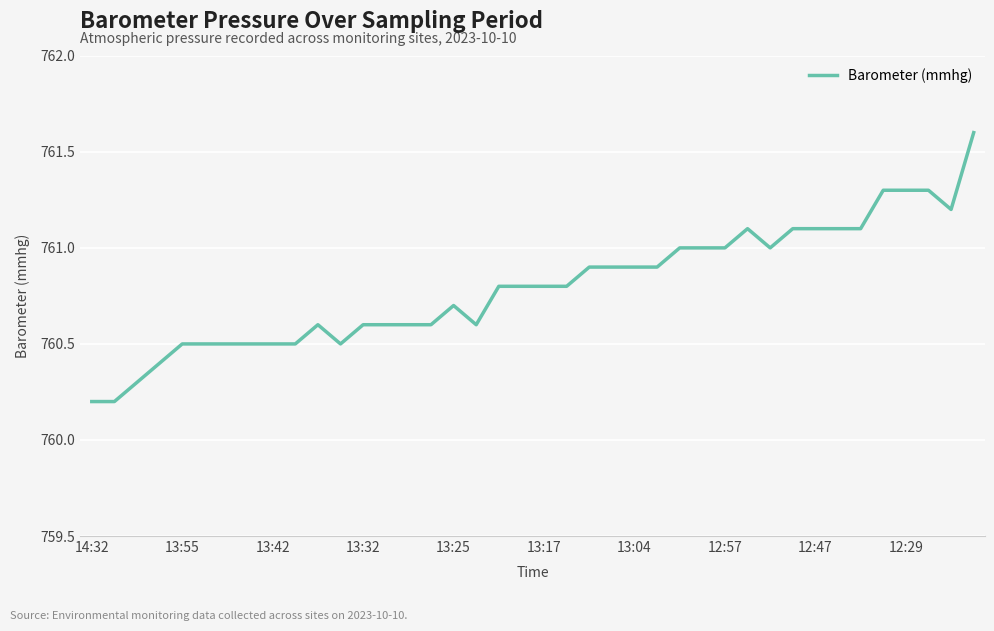

What is the maximum value shown in the chart?

761.6